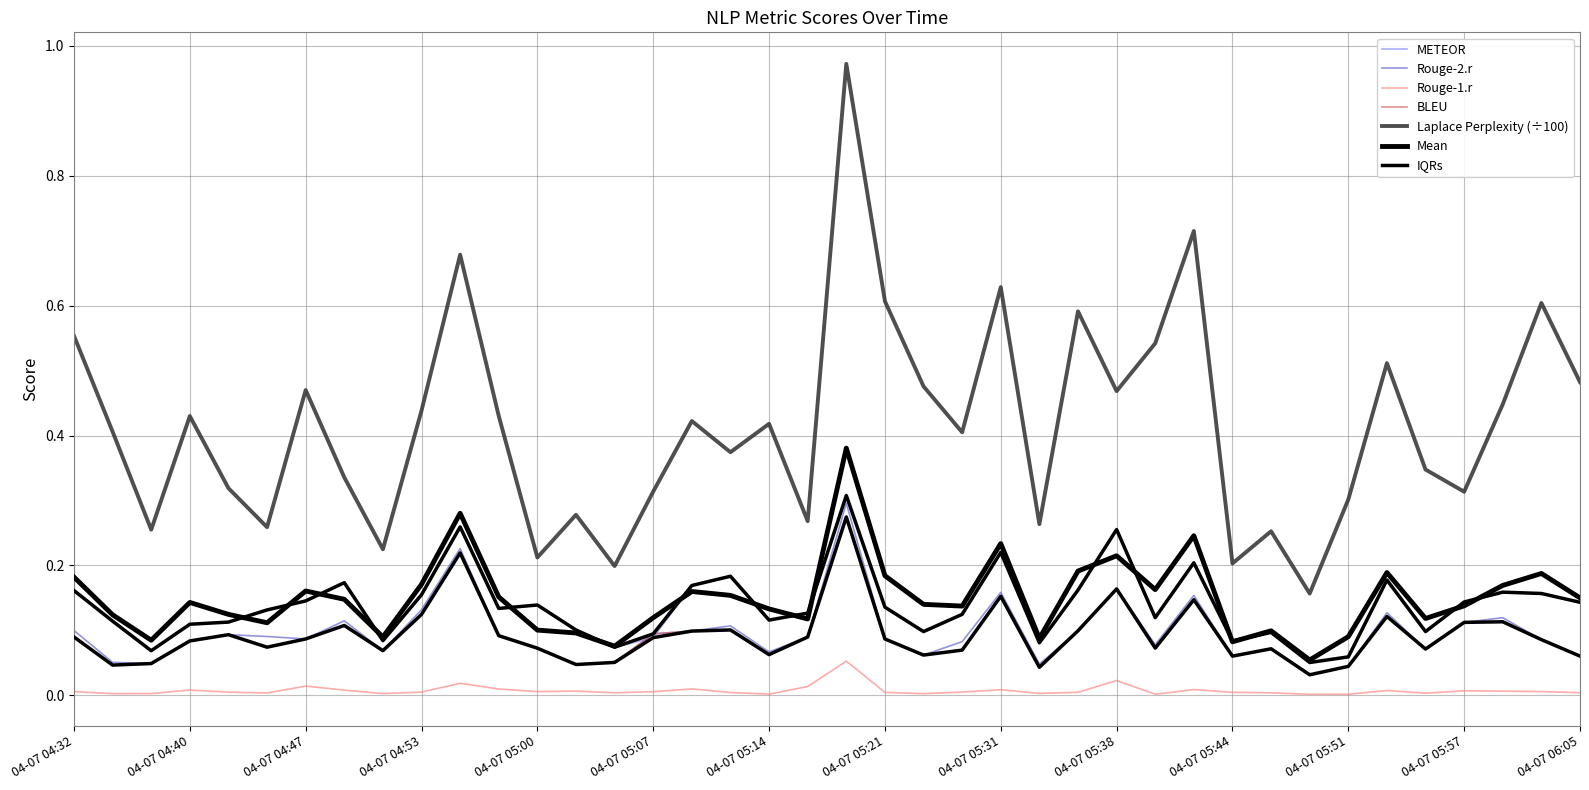

The value of Rouge-1.r at 04-07 04:51 is 0.0. True or false?

True